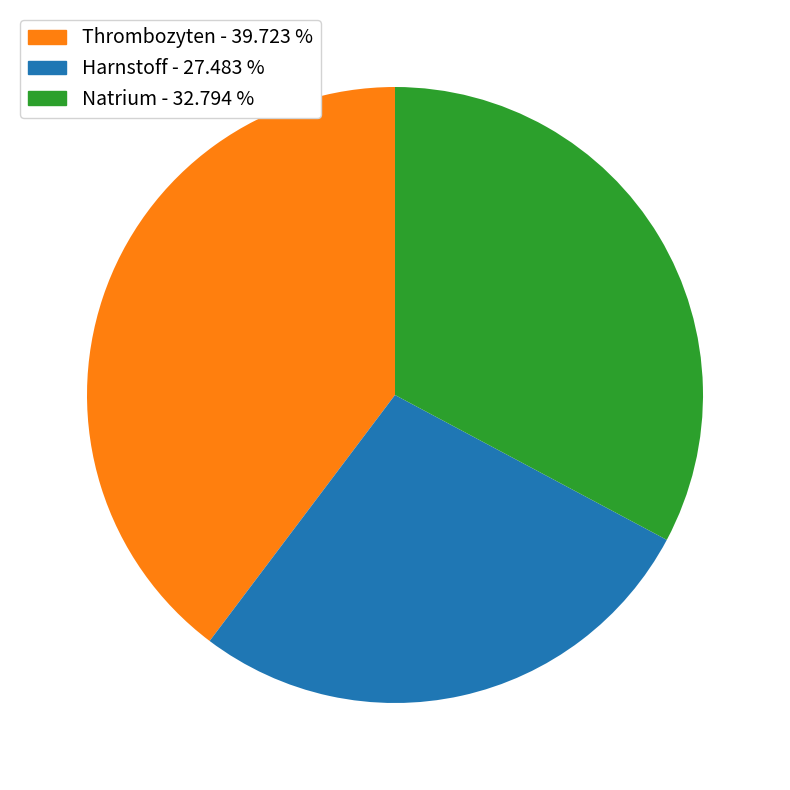

The Harnstoff slice represents 27% of the pie. True or false?

True